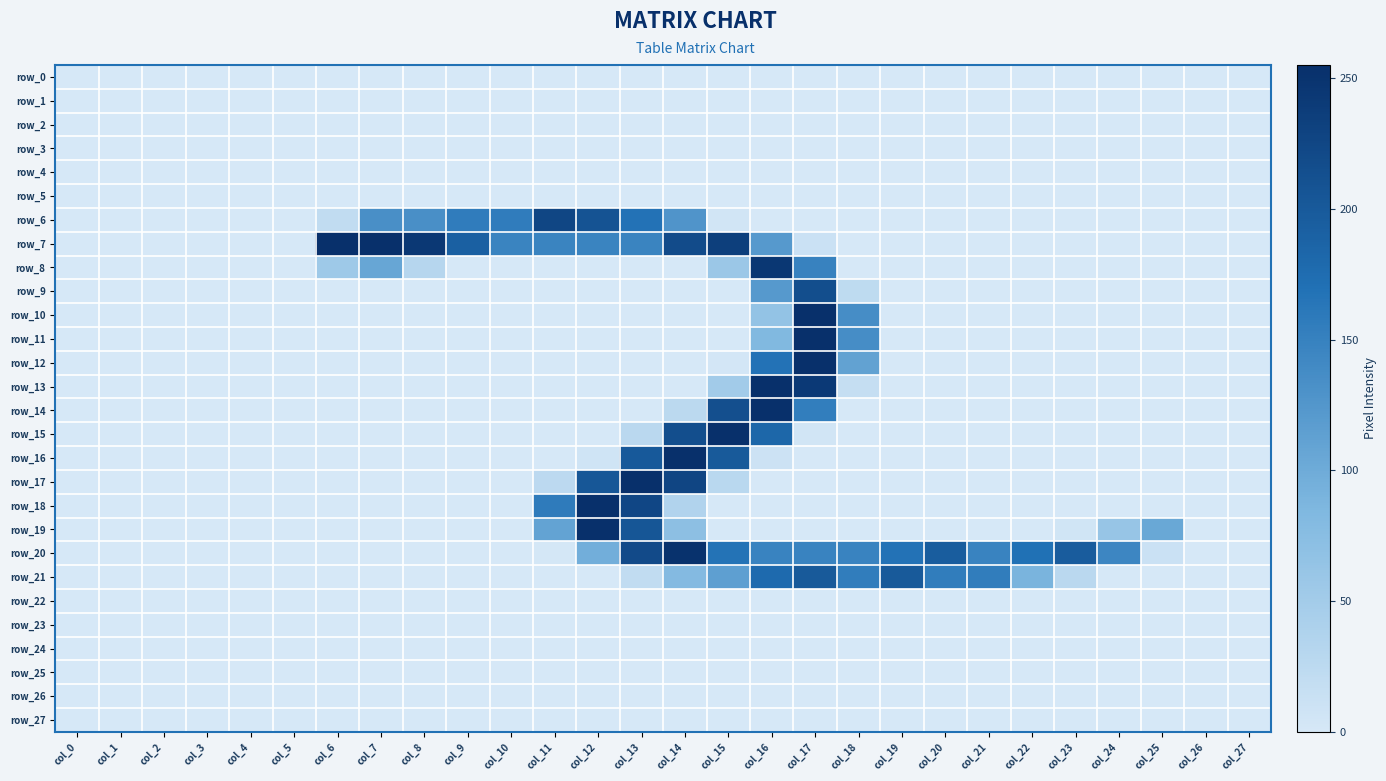

True or false: row_19 has a value of 0 at col_1.

True